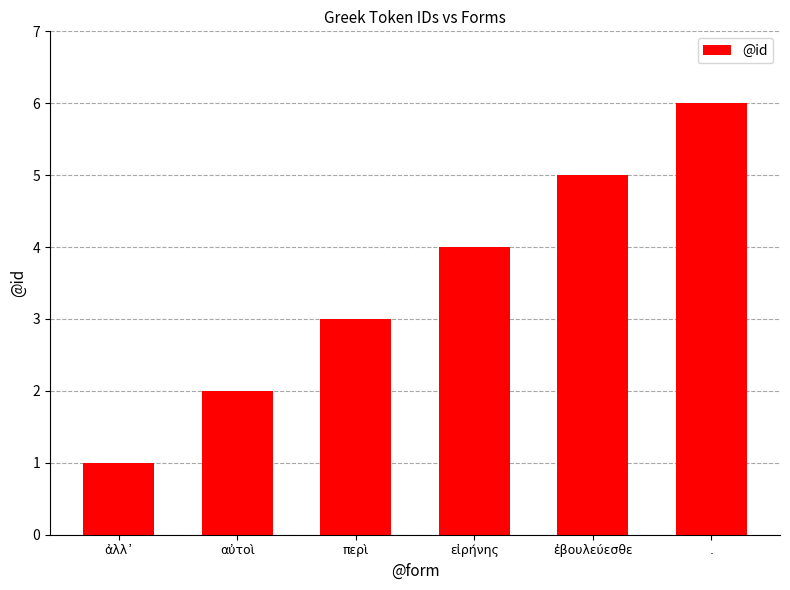

The value at περὶ is 3. True or false?

True